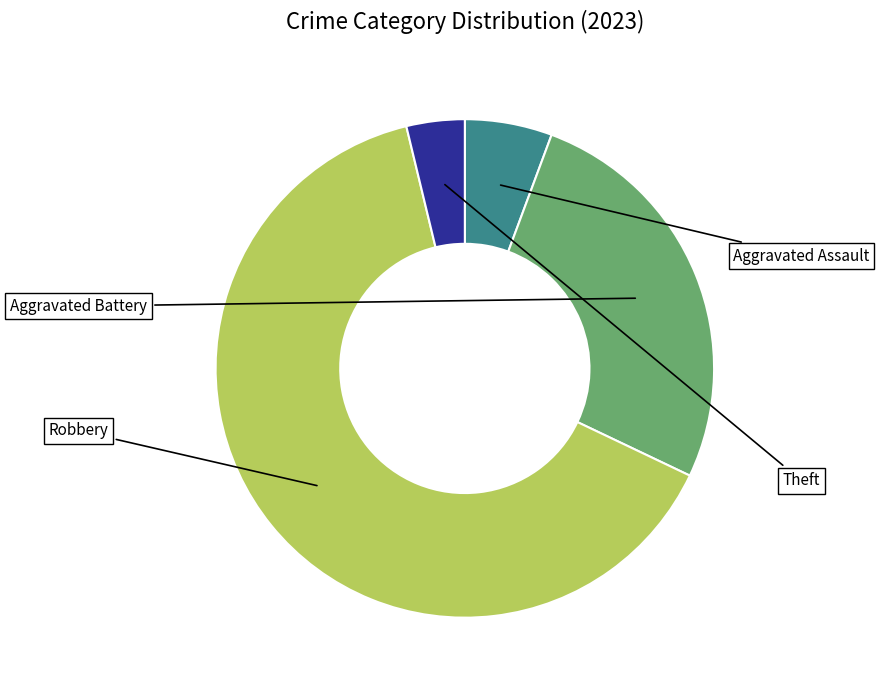

What is the ratio of the value at Aggravated Battery to the value at Robbery?

0.4